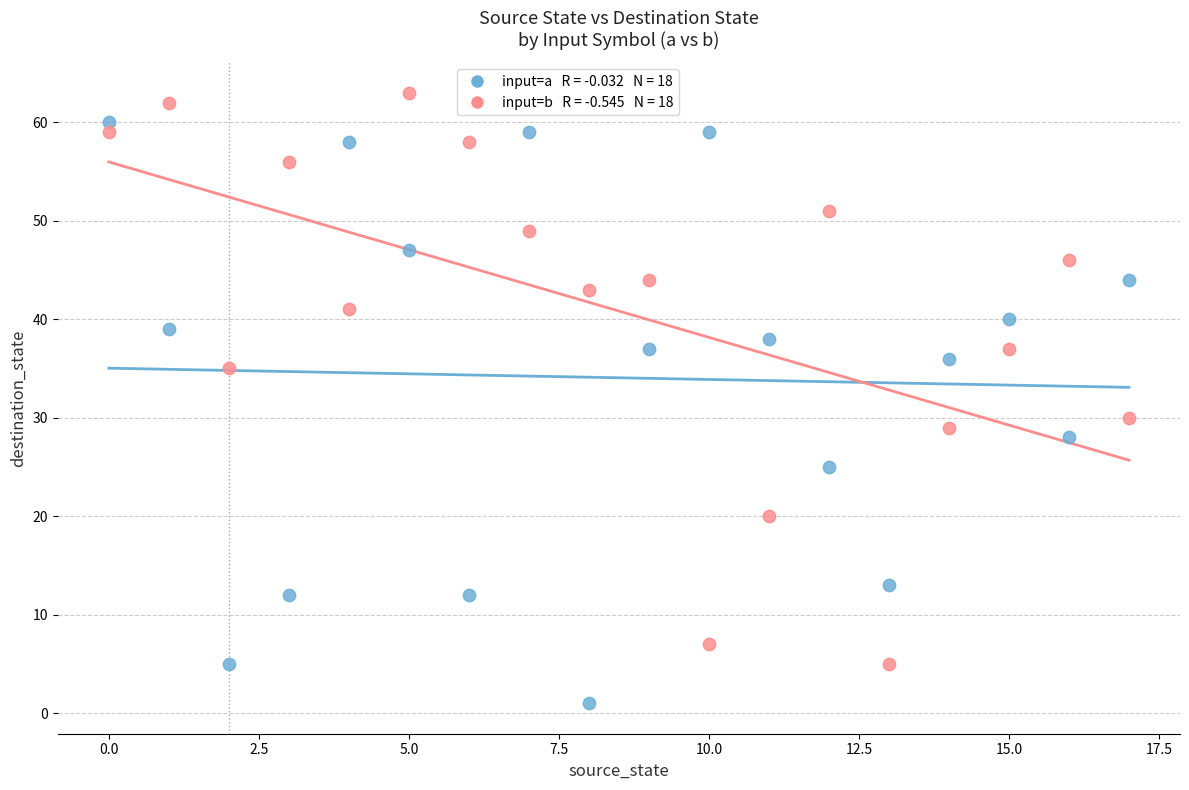

Across all series, what Y value is closest to 32?

30